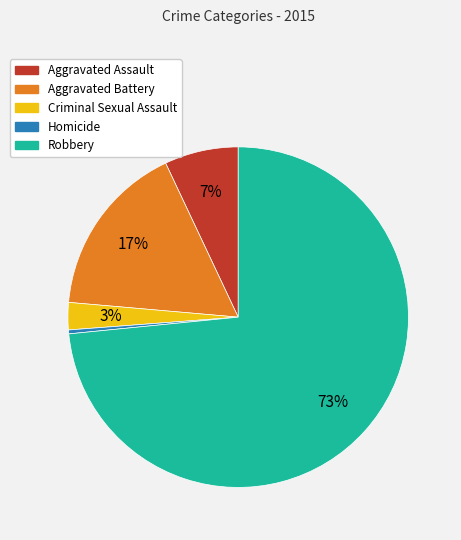

Is there a majority slice in this chart?

Yes